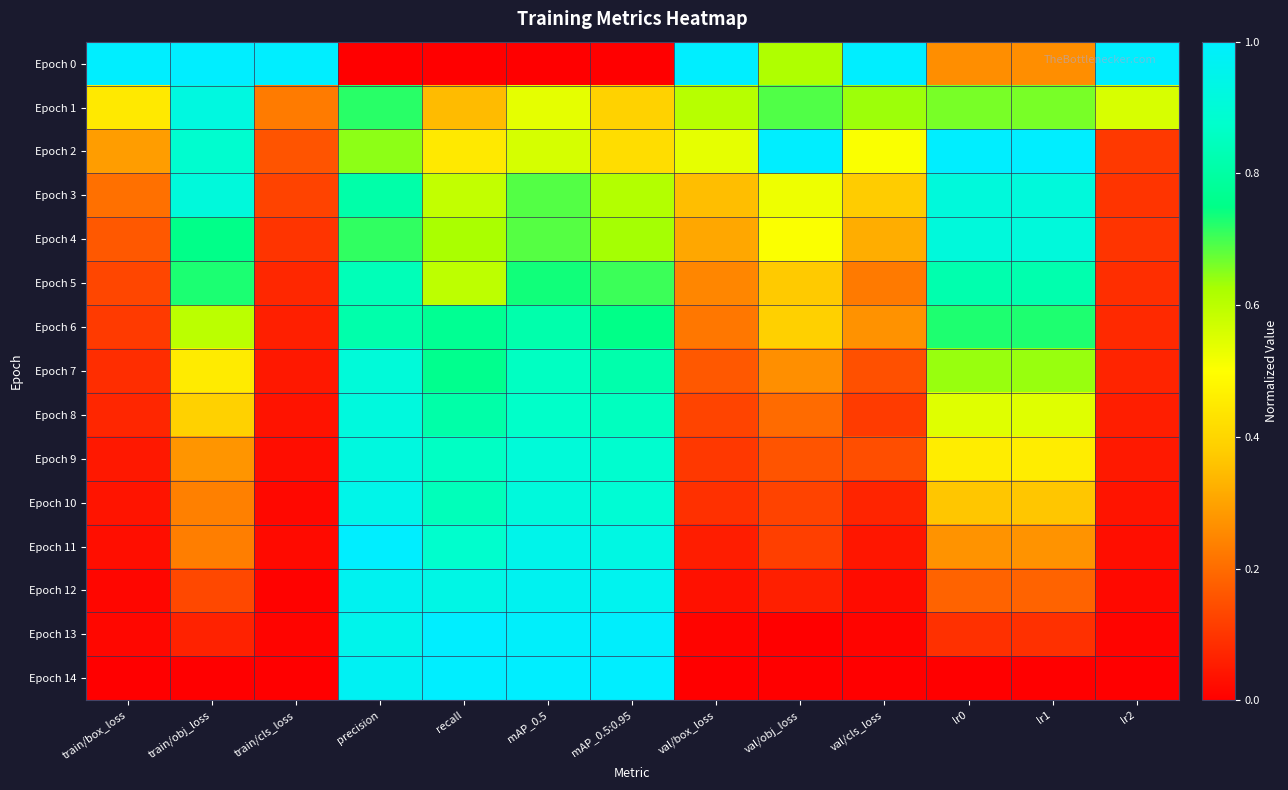

What is the total value across all series at mAP_0.5?

11.5